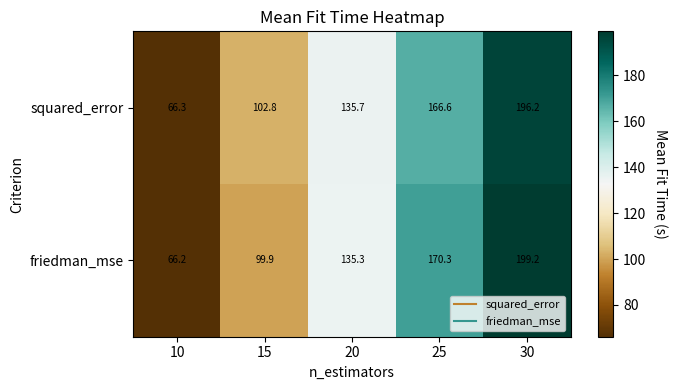

Rank the series by their maximum value, from lowest to highest.

squared_error, friedman_mse